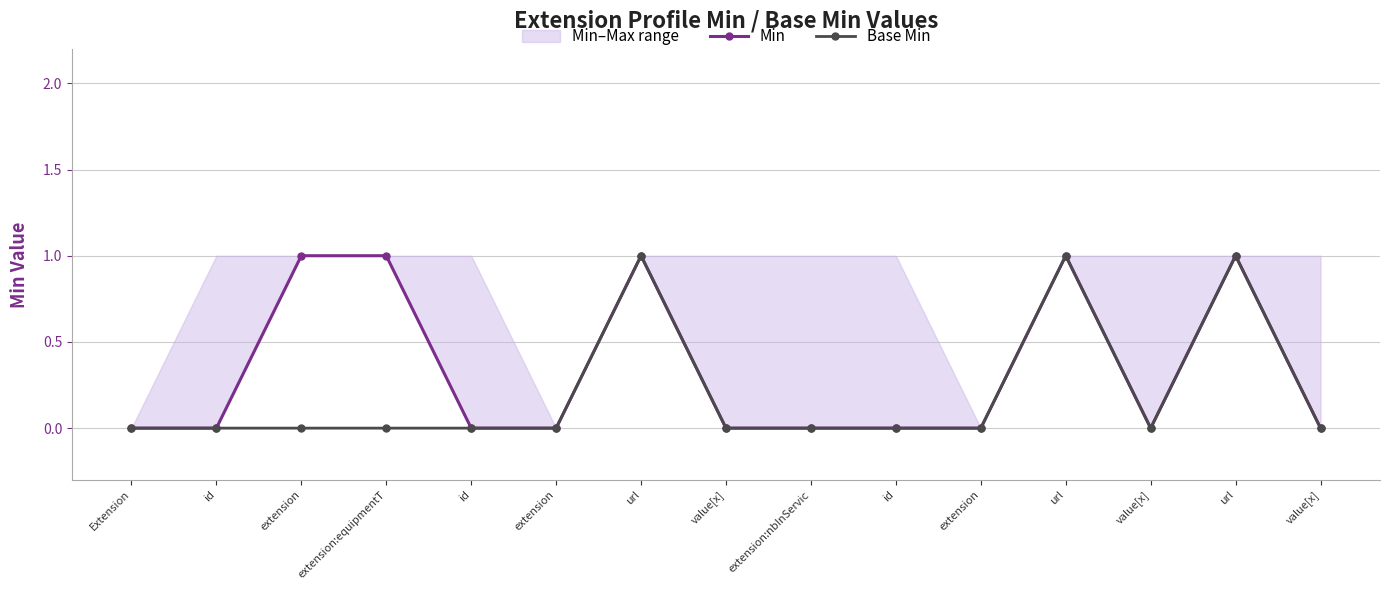

At how many categories does at least one series exceed 0?

5